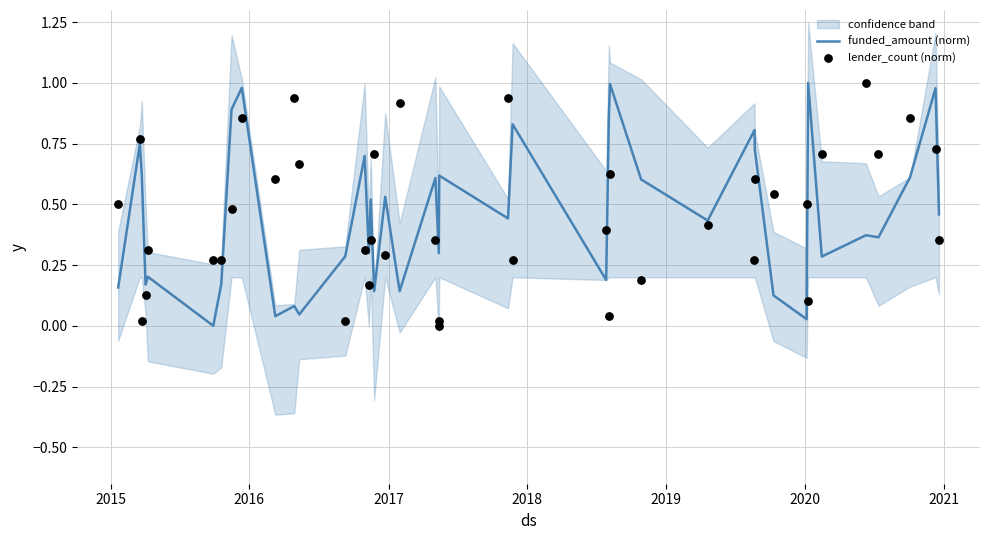

Is the value of funded_amount (norm) at 19 greater than the value of lender_count (norm) at 2020?

Yes